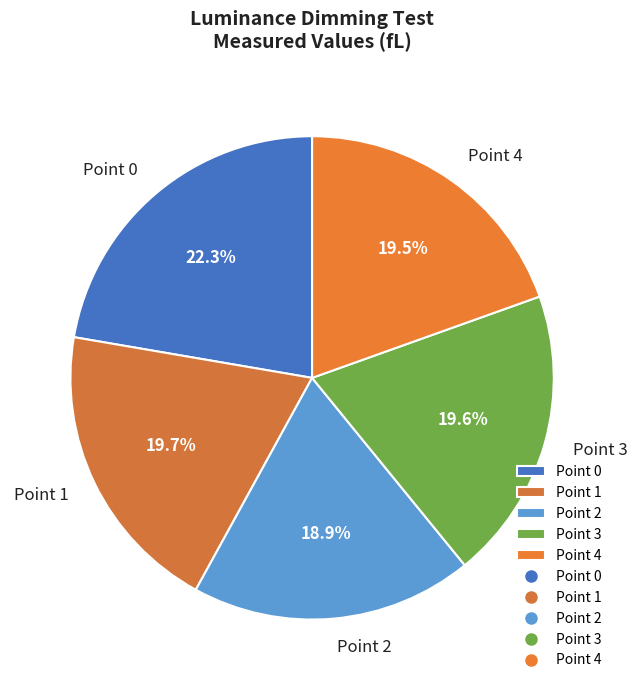

Count the number of slices in the pie.

5